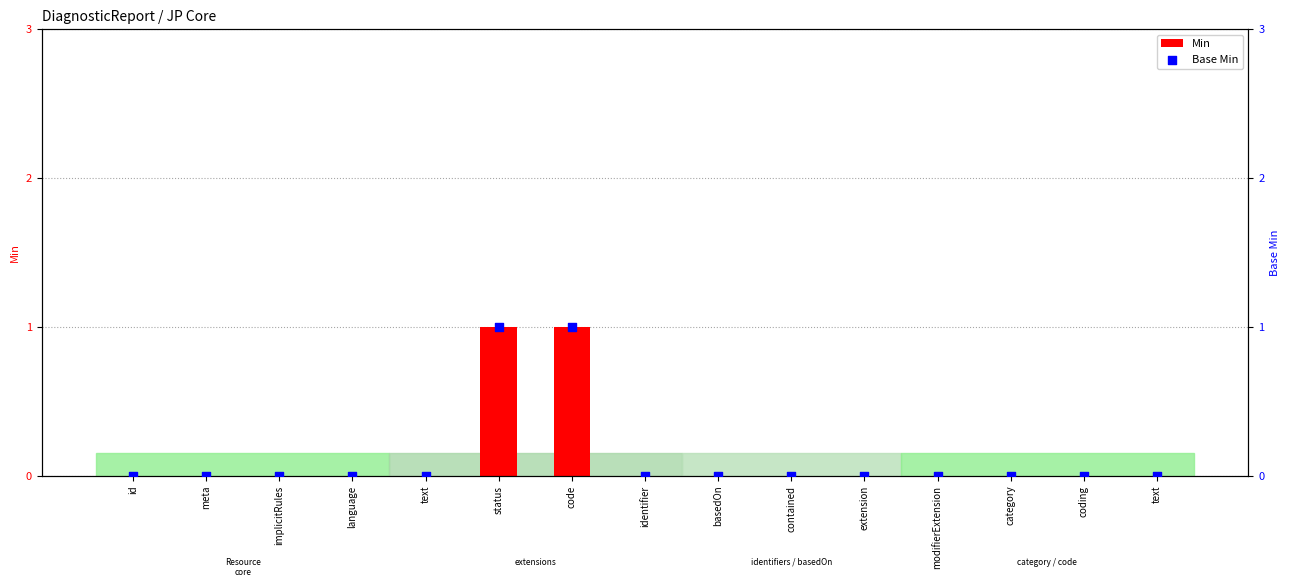

Which series has the largest total across all categories?

Min